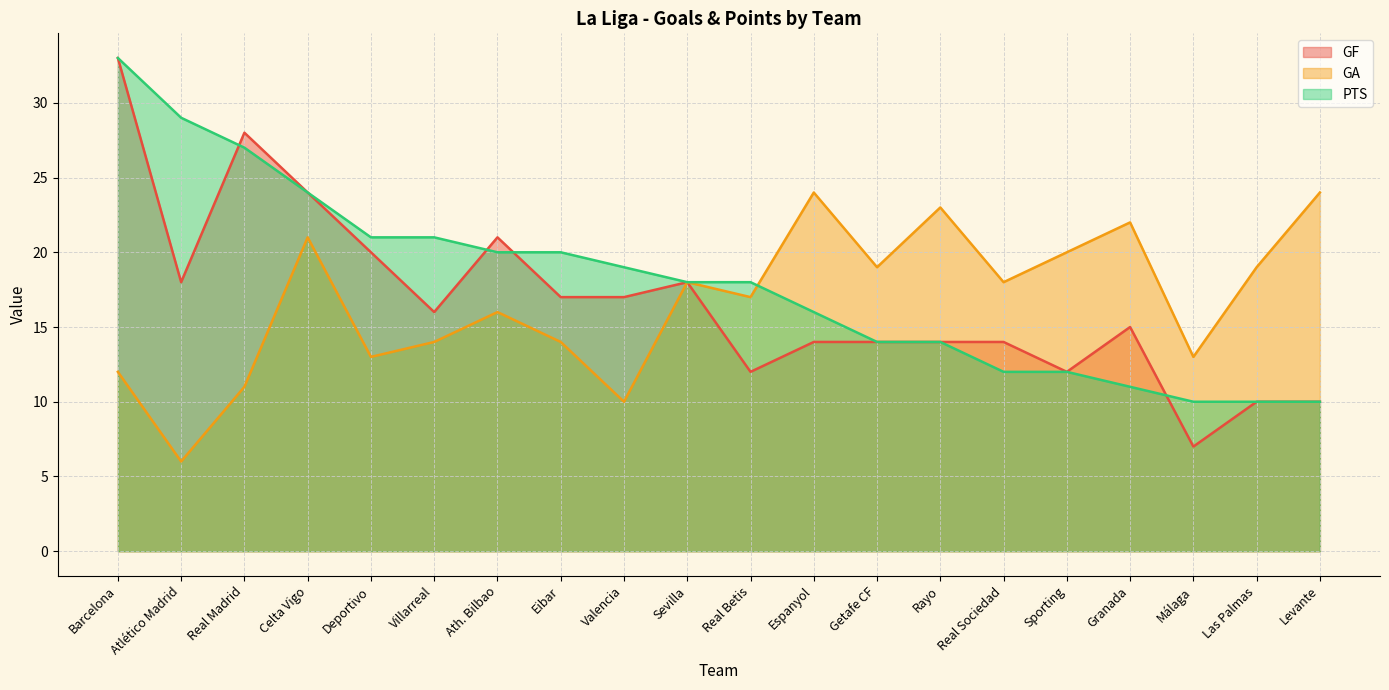

What are all the series names shown in the legend?

GF, GA, PTS